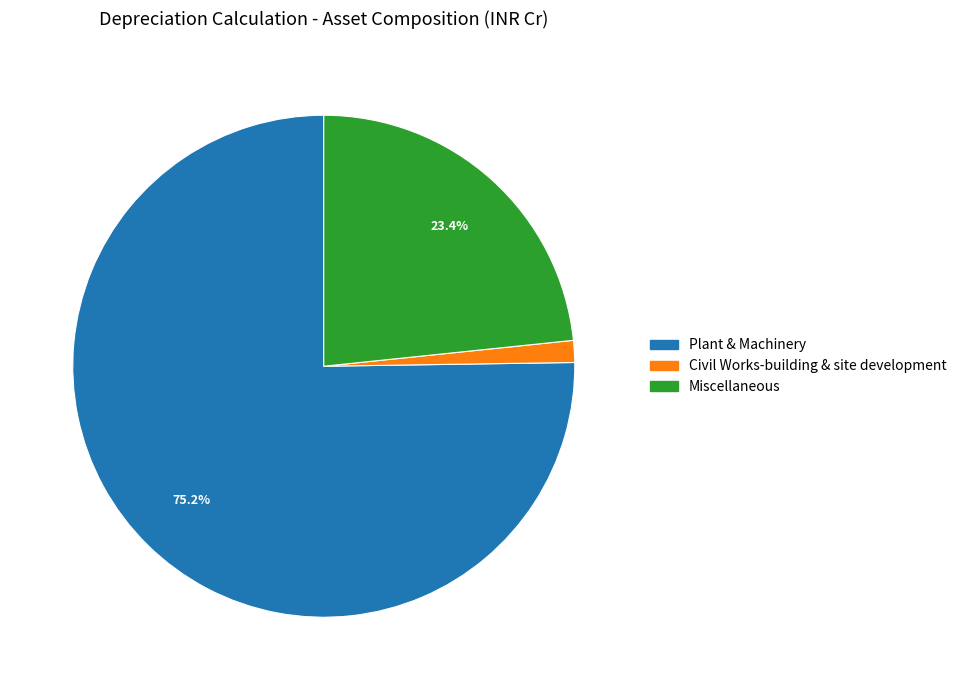

How many slices are in this pie chart?

3